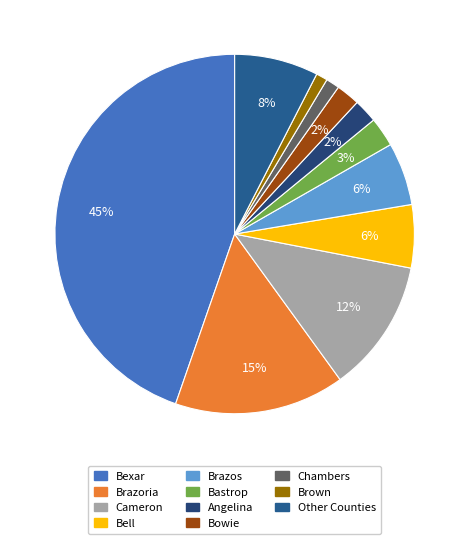

How many segments does this pie chart have?

11